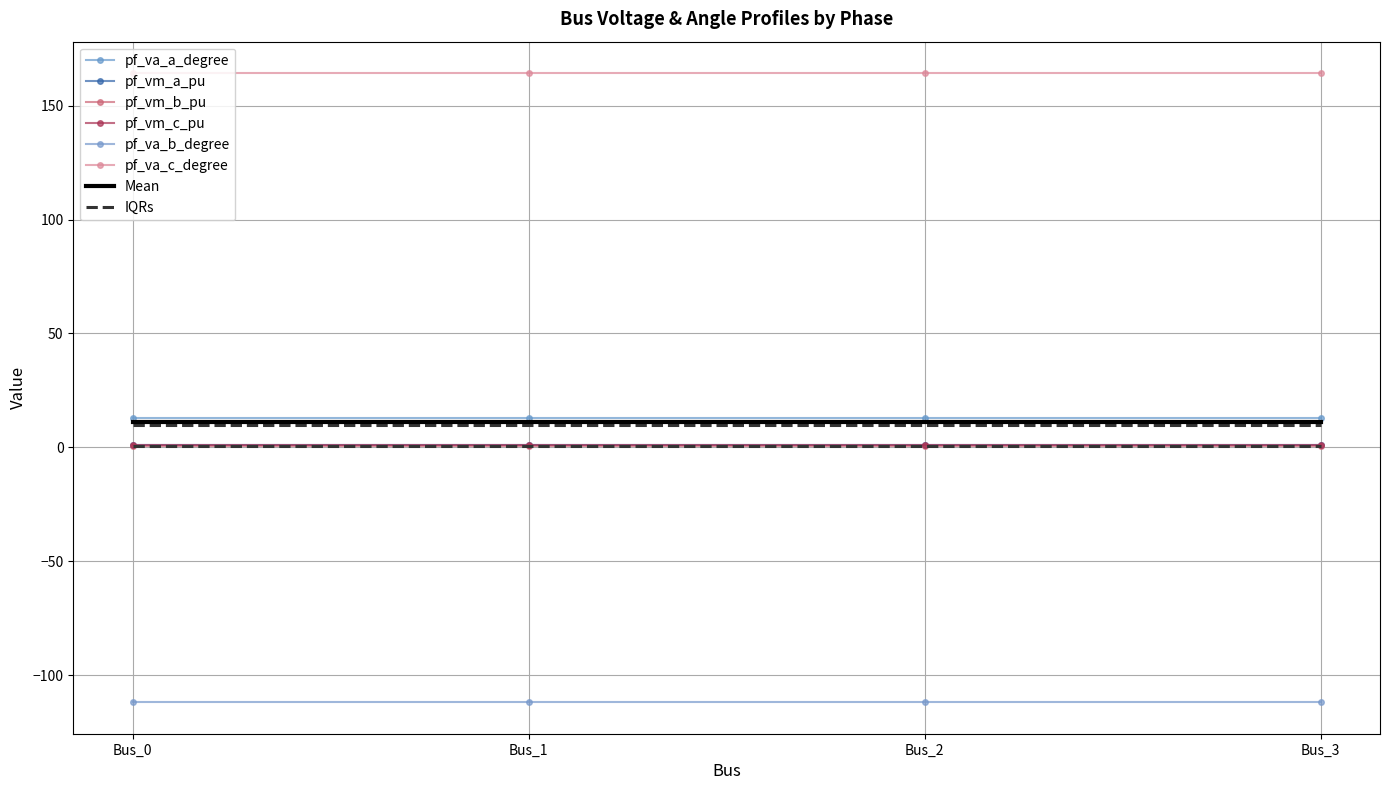

Count the number of categories in the chart.

4